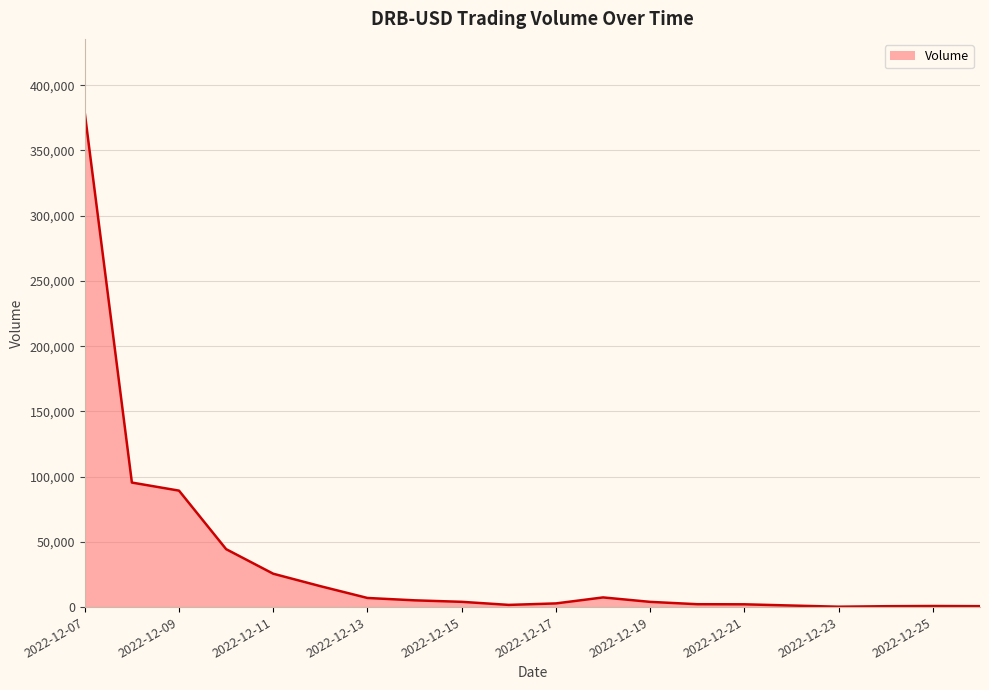

What is the greatest value displayed?

378714